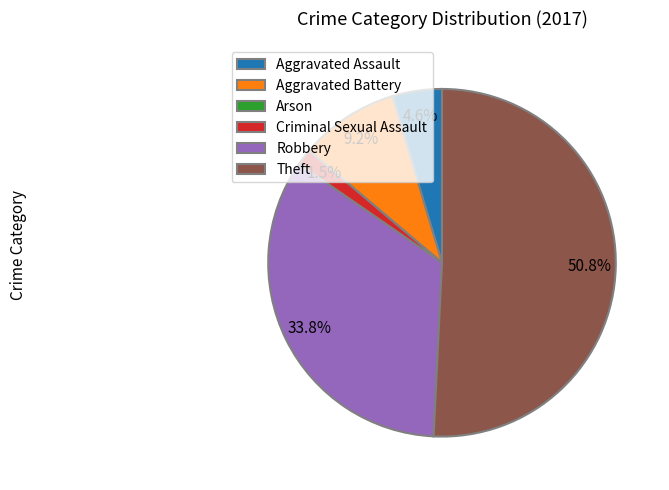

Is the sum of Robbery and Theft greater than half?

Yes